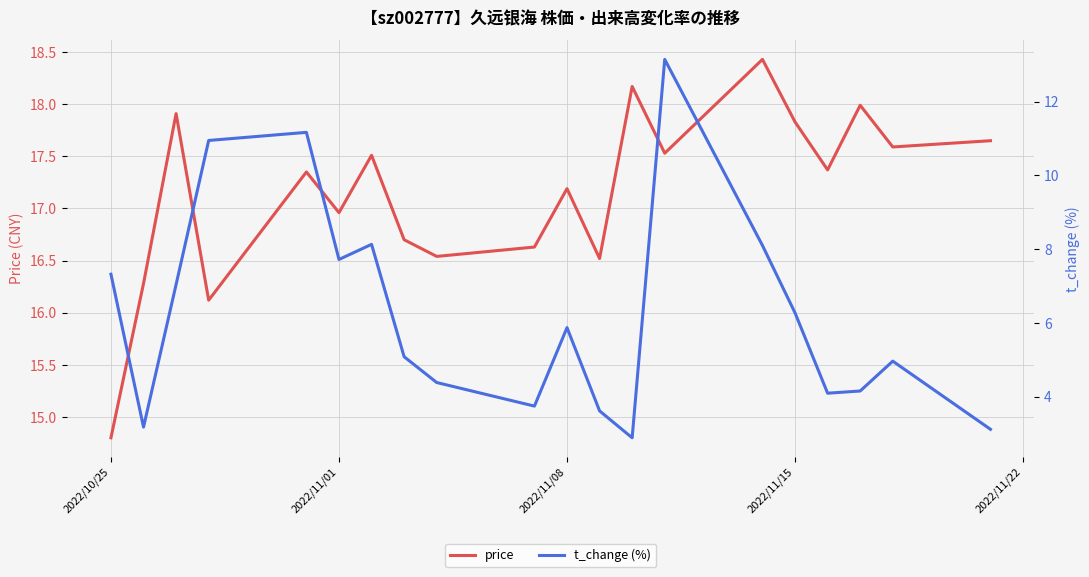

In t_change (%), how many points are lower than both neighbors (excluding endpoints)?

5